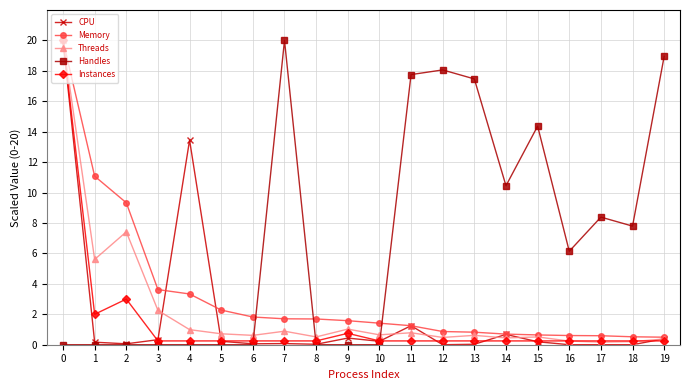

Which series has the largest total across all categories?

Handles